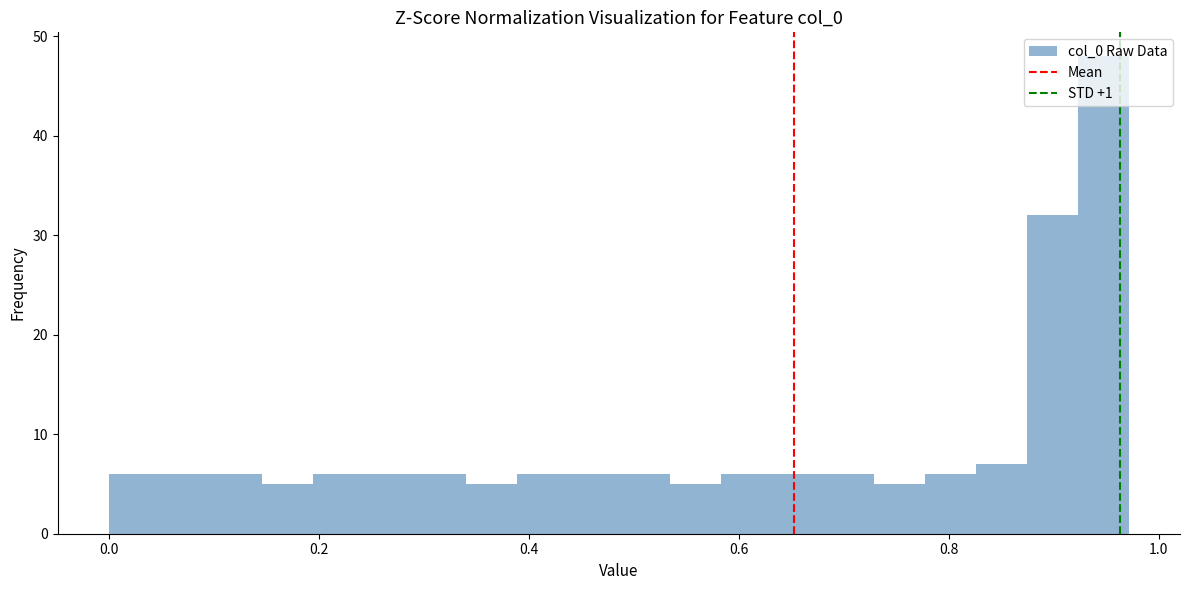

Read against the x-axis, roughly where is the centre of the tallest bar?

0.94